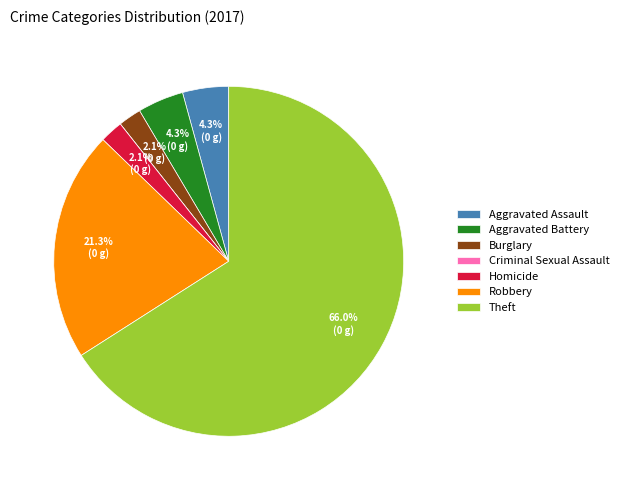

Which slice represents more than half of the pie?

Theft